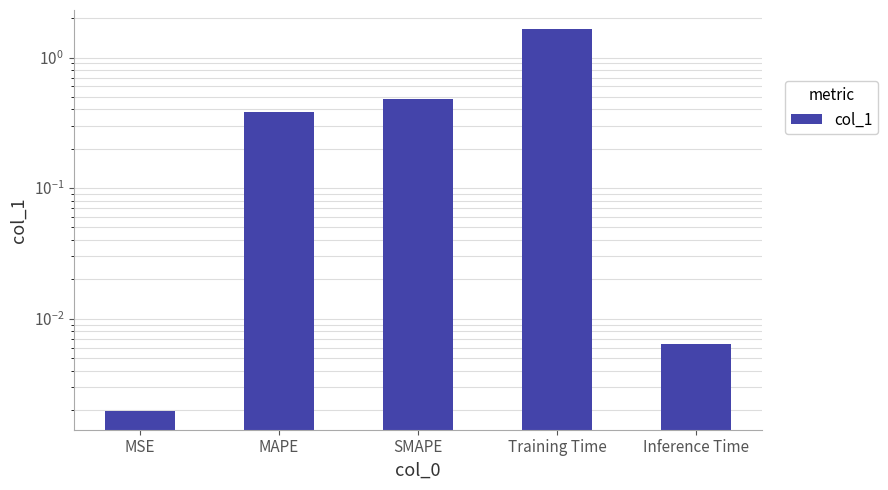

List the labels in order of value, smallest first.

MSE, Inference Time, MAPE, SMAPE, Training Time